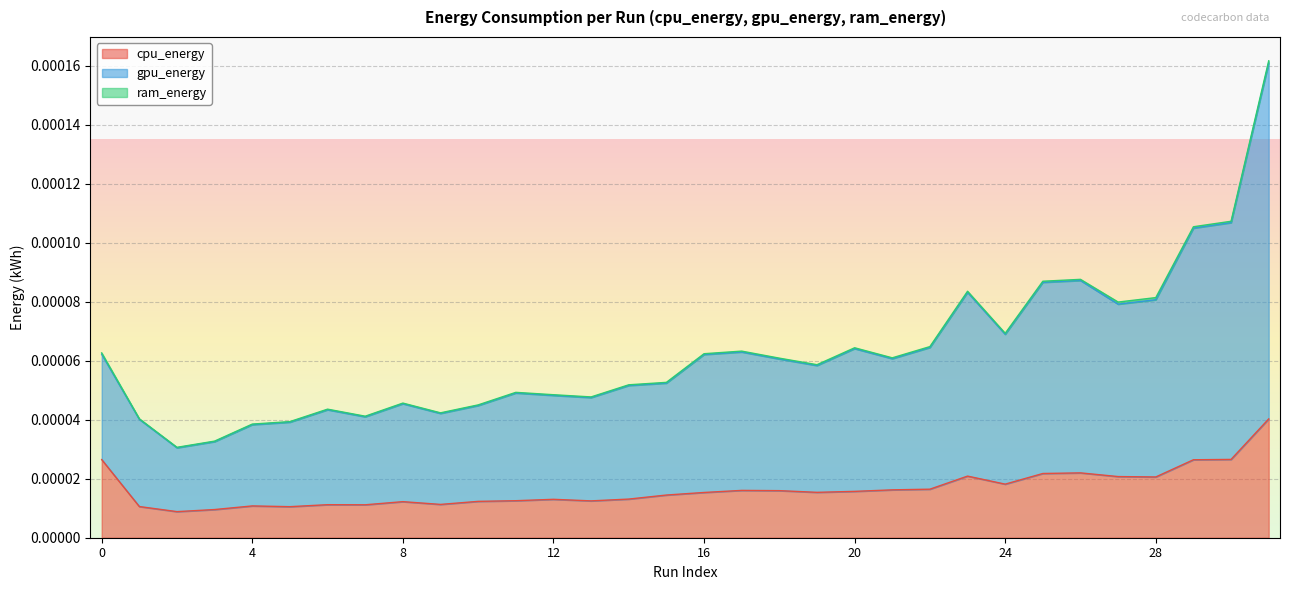

Which has a higher value, 10 or 24?

24